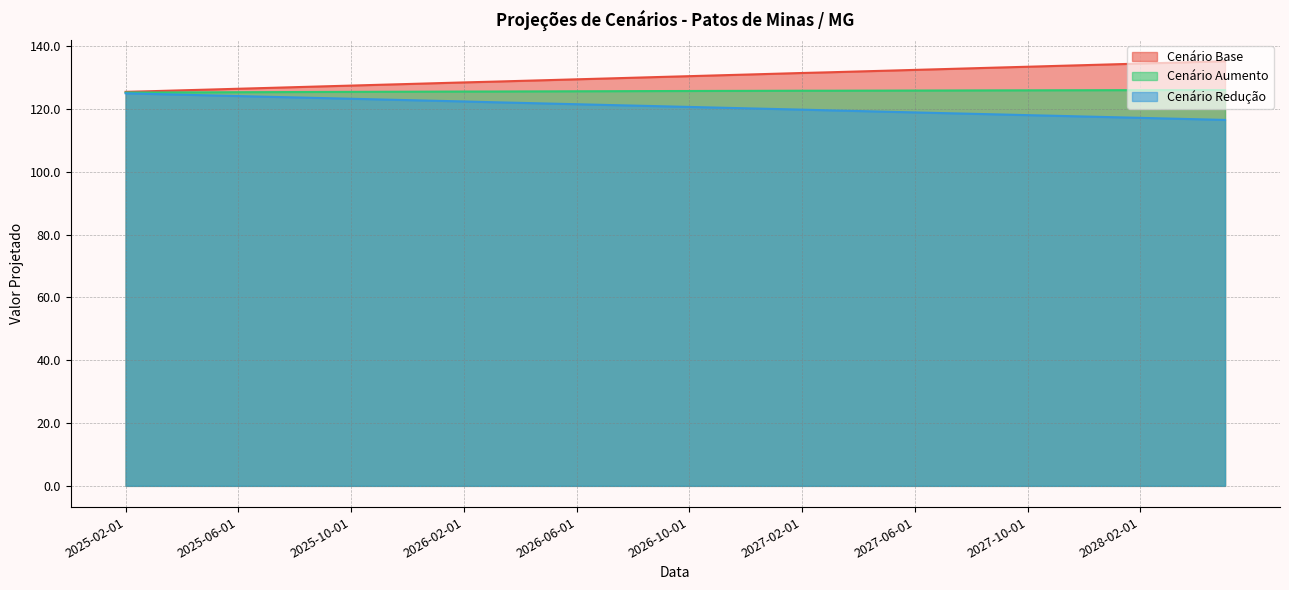

What is the spread (max minus min) of values at 2026-04-01?

7.0